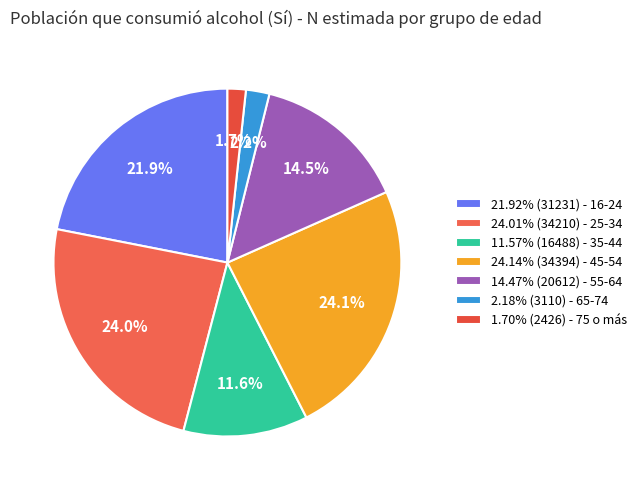

Does any single category account for the majority?

No